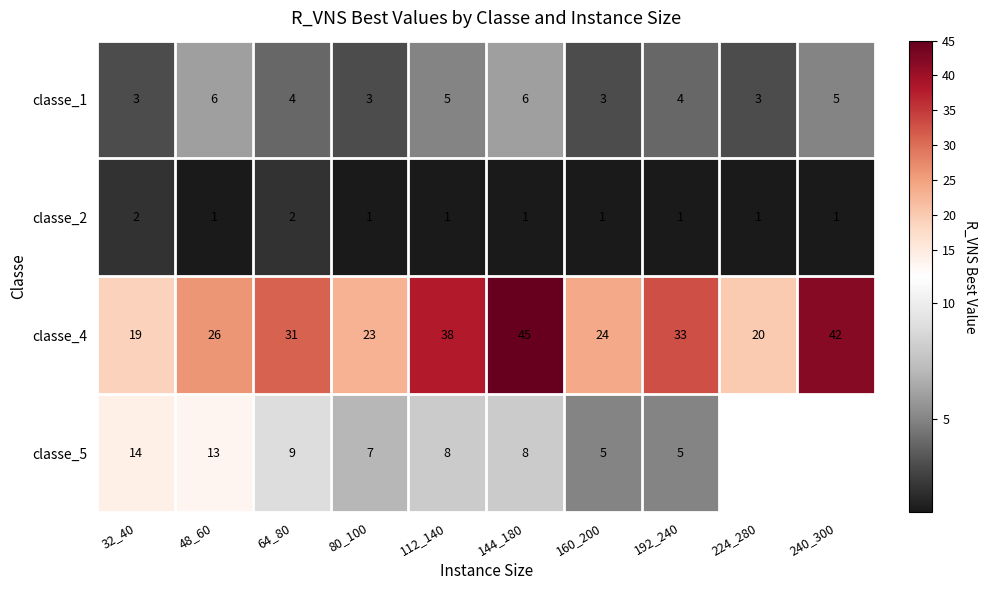

What is the difference between the maximum and second lowest values in the classe_1 series?

3